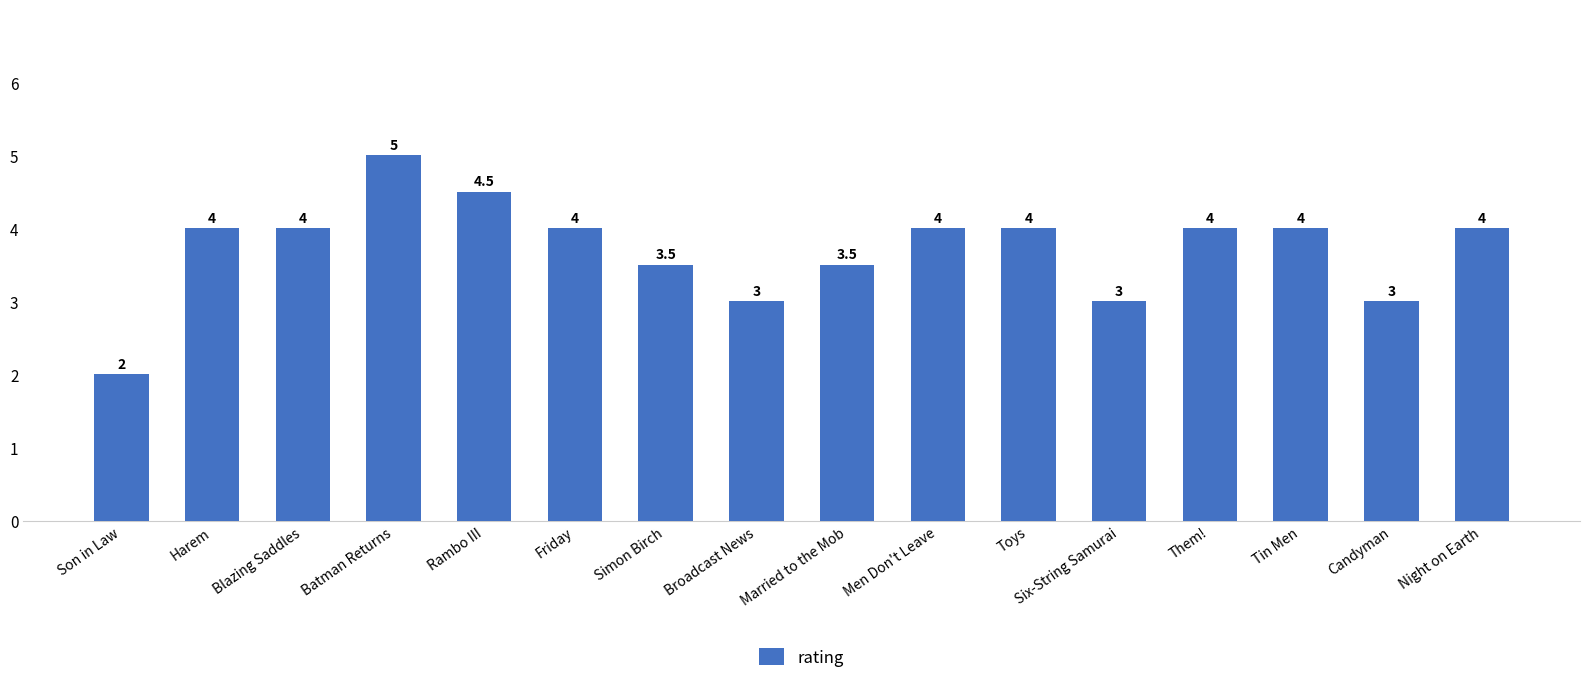

Reading left to right, list all the values displayed in this chart.

2.0	4.0	4.0	5.0	4.5	4.0	3.5	3.0	3.5	4.0	4.0	3.0	4.0	4.0	3.0	4.0